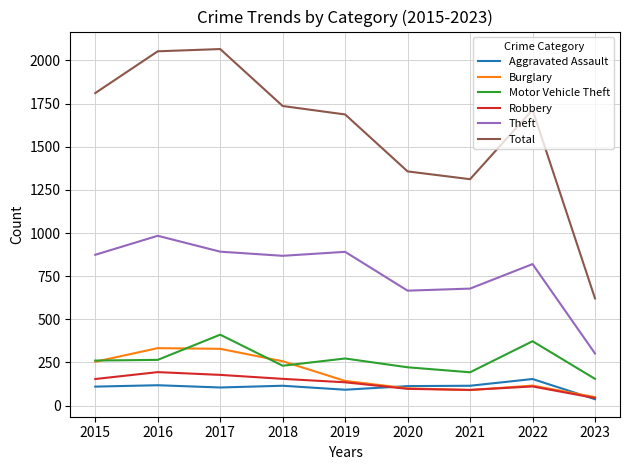

What is the spread (max minus min) of values at 2020?

1260